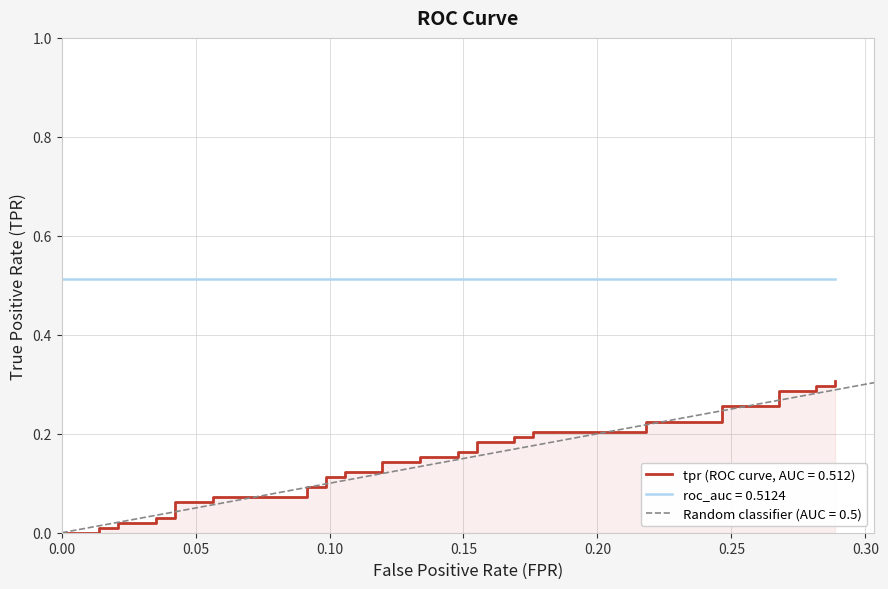

How many data points in fpr are above 0?

39